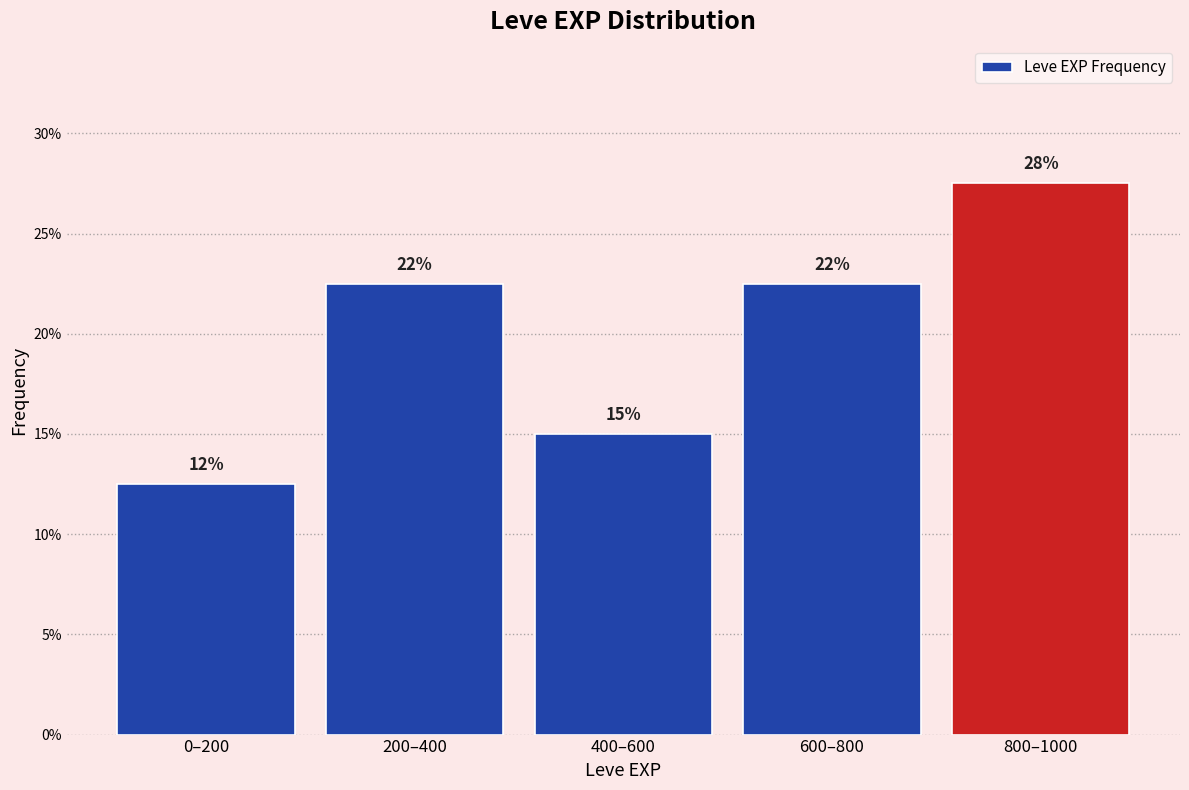

Are the bars horizontal?

No